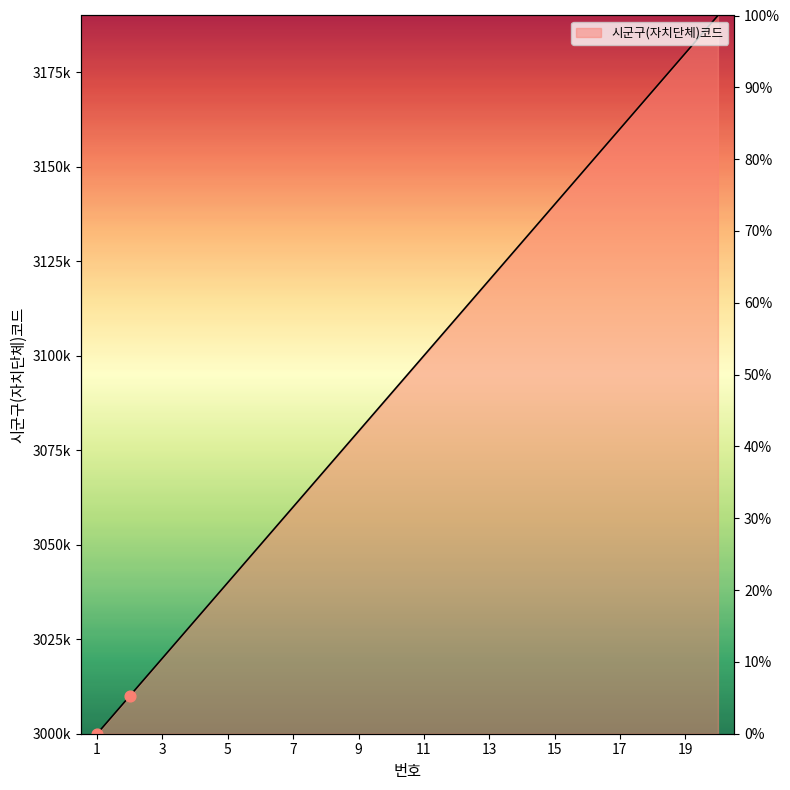

Between 19 and 12, which is larger?

19